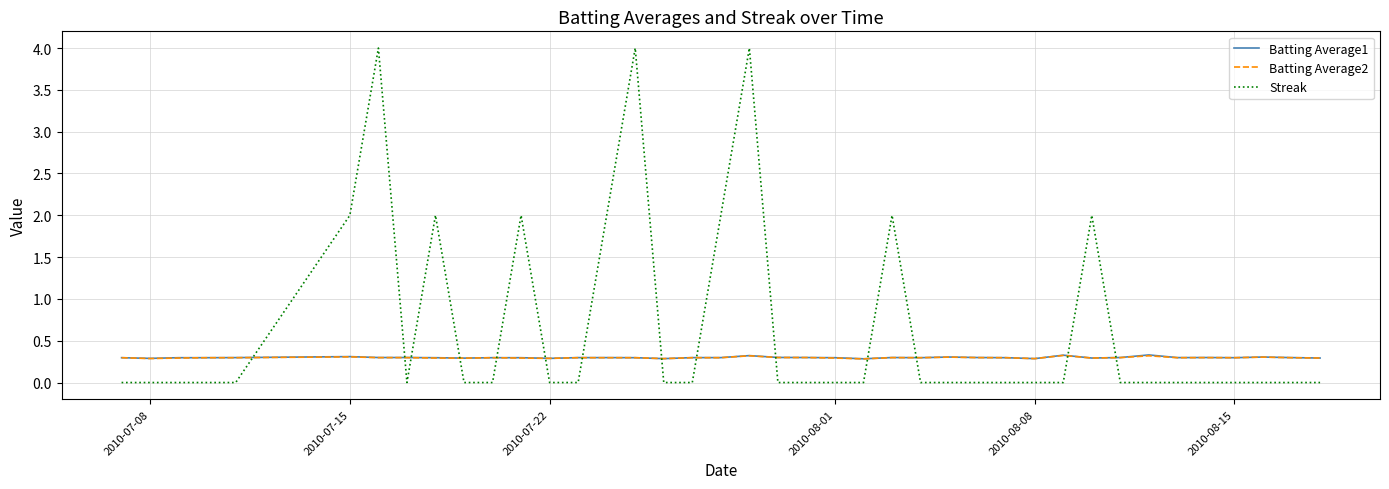

Which series has the largest range (max minus min)?

Streak